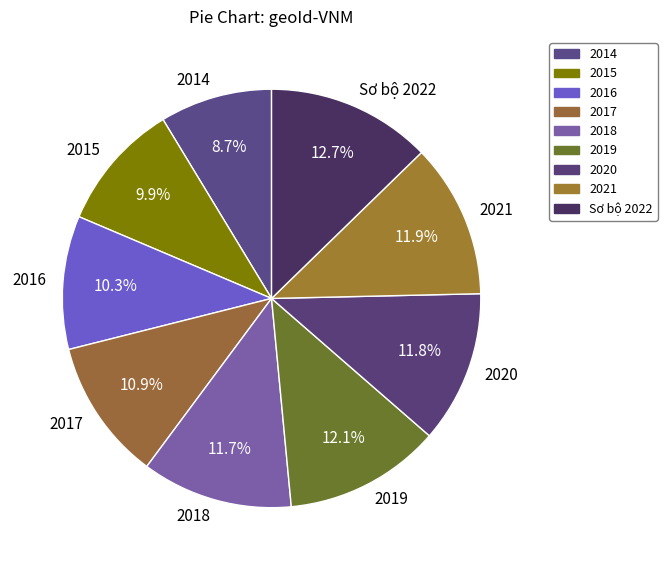

To the nearest percent, what is the difference between the largest and smallest slice percentages?

4%